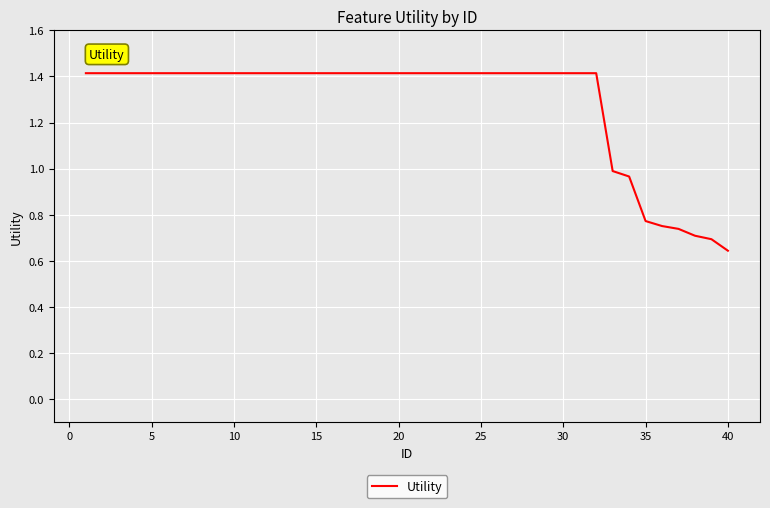

What is the maximum value shown in the chart?

1.4